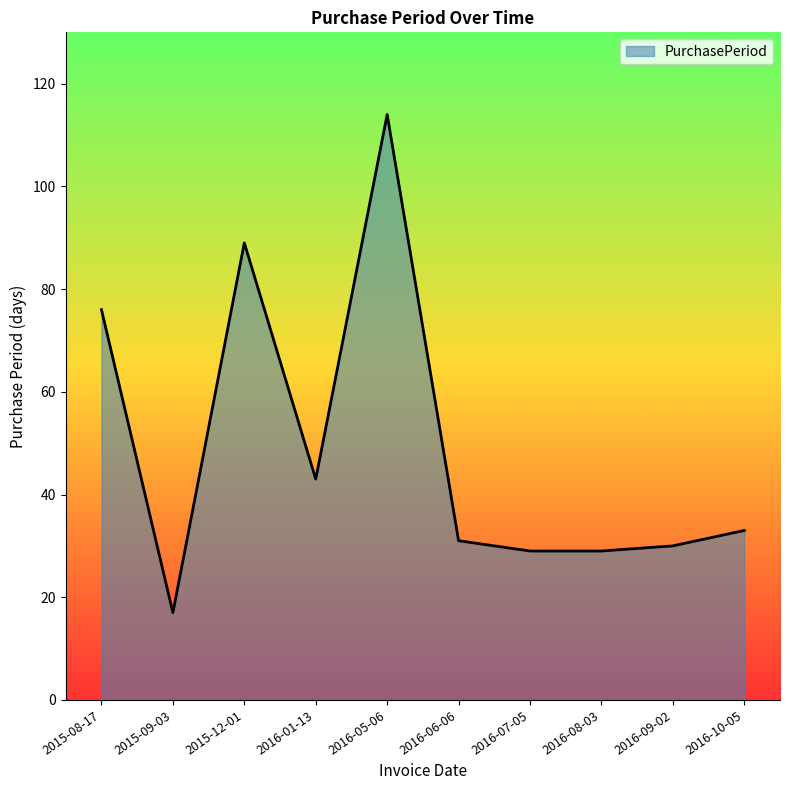

What is the ratio of the value at 2016-08-03 to the value at 2016-01-13?

0.7